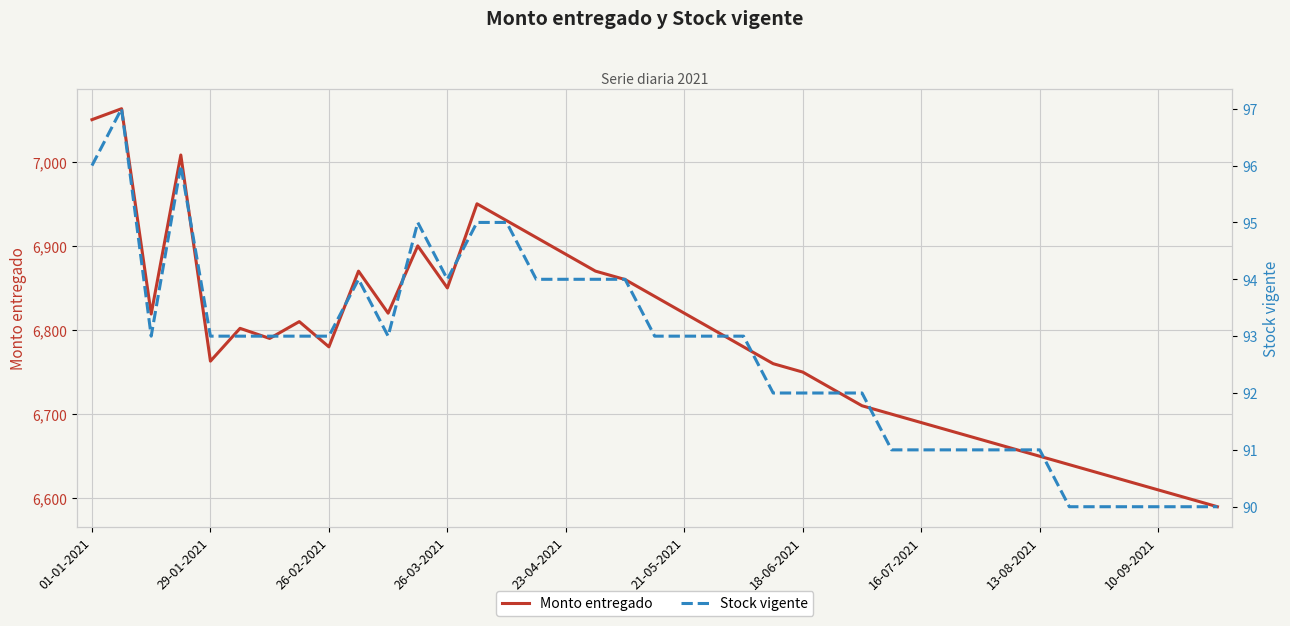

How many values in the Stock vigente series exceed 93?

12